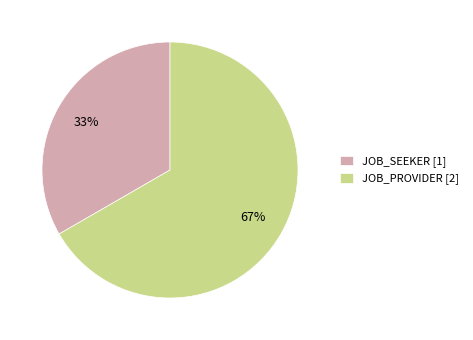

The JOB_SEEKER slice represents 18% of the pie. True or false?

False